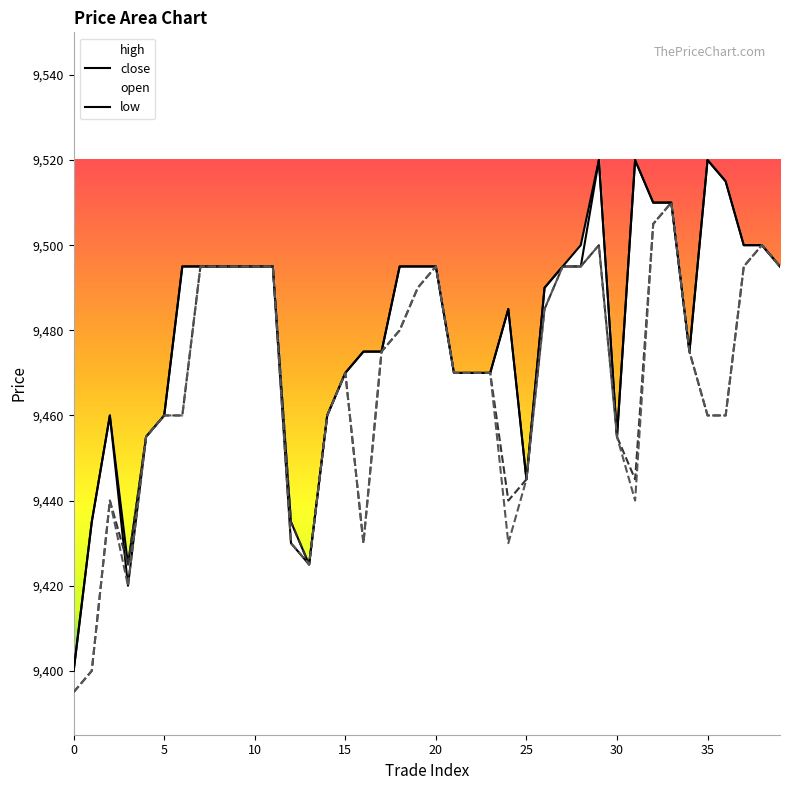

Reading right to left, extract all data points from this chart.

open: 39=9495	38=9500	37=9495	36=9460	35=9460	34=9475	33=9510	32=9505	31=9445	30=9455	29=9500	28=9495	27=9495	26=9485	25=9445	24=9440	23=9470	22=9470	21=9470	20=9495	19=9490	18=9480	17=9475	16=9430	15=9470	14=9460	13=9425	12=9435	11=9495	10=9495	9=9495	8=9495	7=9495	6=9460	5=9460	4=9455	3=9425	2=9440	1=9400	0=9395
close: 39=9495	38=9500	37=9500	36=9515	35=9520	34=9475	33=9510	32=9510	31=9520	30=9455	29=9520	28=9495	27=9495	26=9490	25=9445	24=9485	23=9470	22=9470	21=9470	20=9495	19=9495	18=9495	17=9475	16=9475	15=9470	14=9460	13=9425	12=9430	11=9495	10=9495	9=9495	8=9495	7=9495	6=9495	5=9460	4=9455	3=9420	2=9460	1=9435	0=9400
high: 39=9495	38=9500	37=9500	36=9515	35=9520	34=9475	33=9510	32=9510	31=9520	30=9455	29=9520	28=9500	27=9495	26=9490	25=9445	24=9485	23=9470	22=9470	21=9470	20=9495	19=9495	18=9495	17=9475	16=9475	15=9470	14=9460	13=9425	12=9435	11=9495	10=9495	9=9495	8=9495	7=9495	6=9495	5=9460	4=9455	3=9425	2=9460	1=9435	0=9400
low: 39=9495	38=9500	37=9495	36=9460	35=9460	34=9475	33=9510	32=9505	31=9440	30=9455	29=9500	28=9495	27=9495	26=9485	25=9445	24=9430	23=9470	22=9470	21=9470	20=9495	19=9490	18=9480	17=9475	16=9430	15=9470	14=9460	13=9425	12=9430	11=9495	10=9495	9=9495	8=9495	7=9495	6=9460	5=9460	4=9455	3=9420	2=9440	1=9400	0=9395